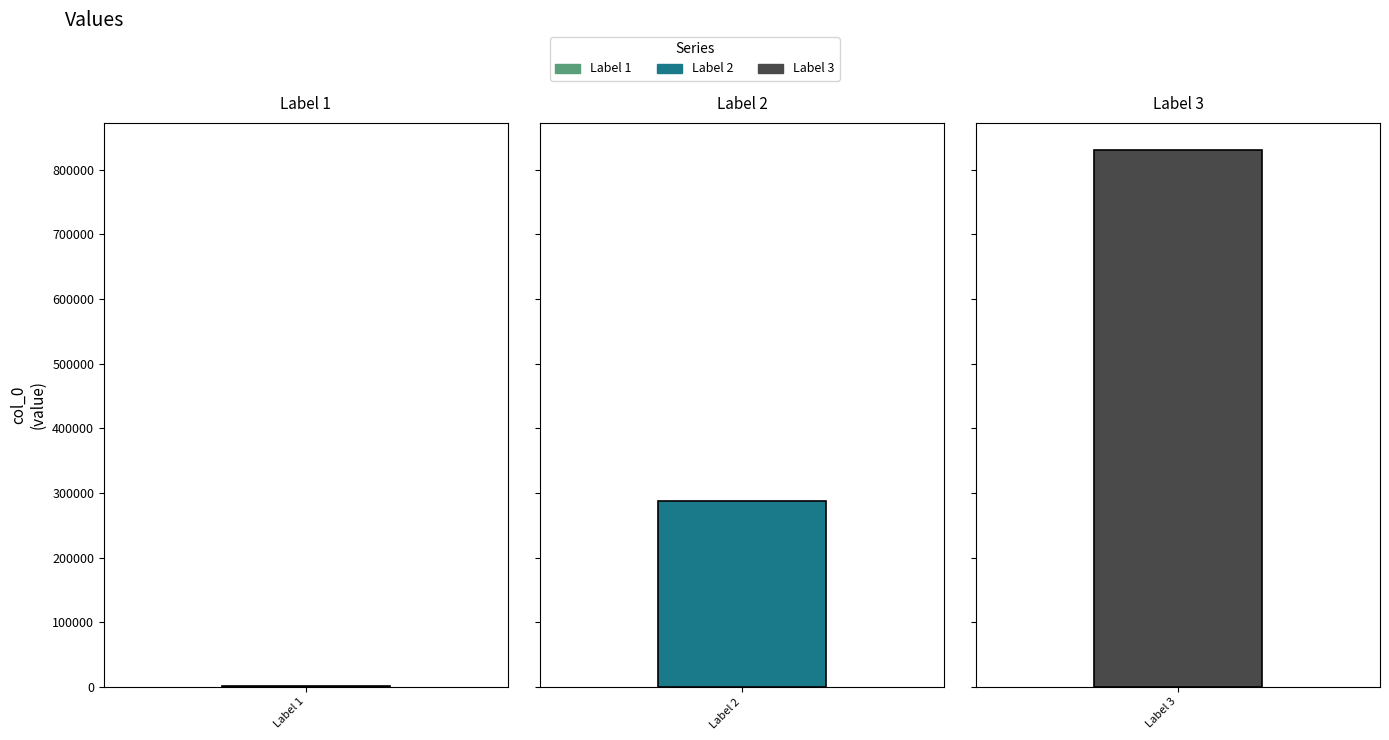

Does the chart contain any negative values?

No